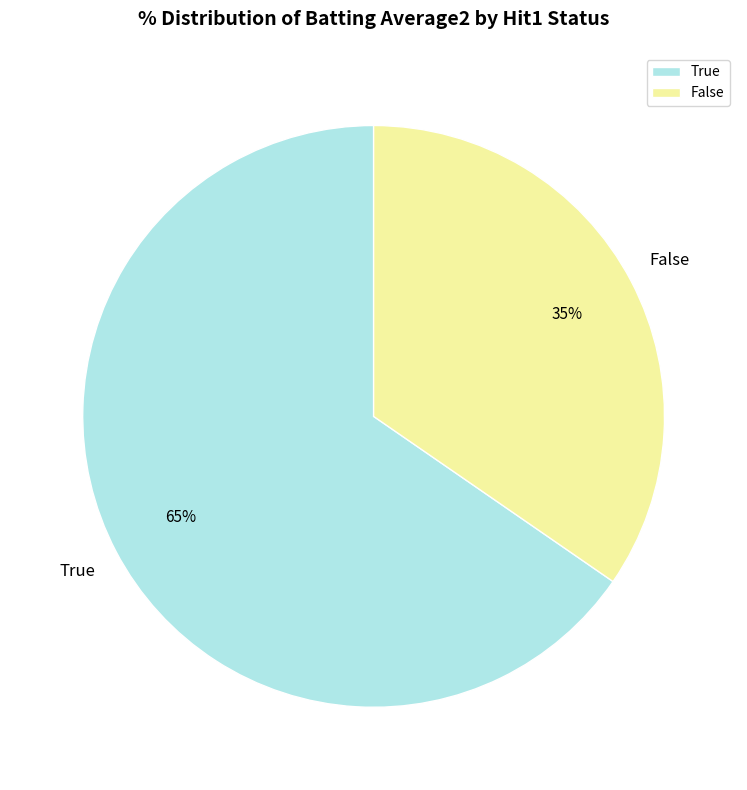

Does False account for over 50% of the chart?

No